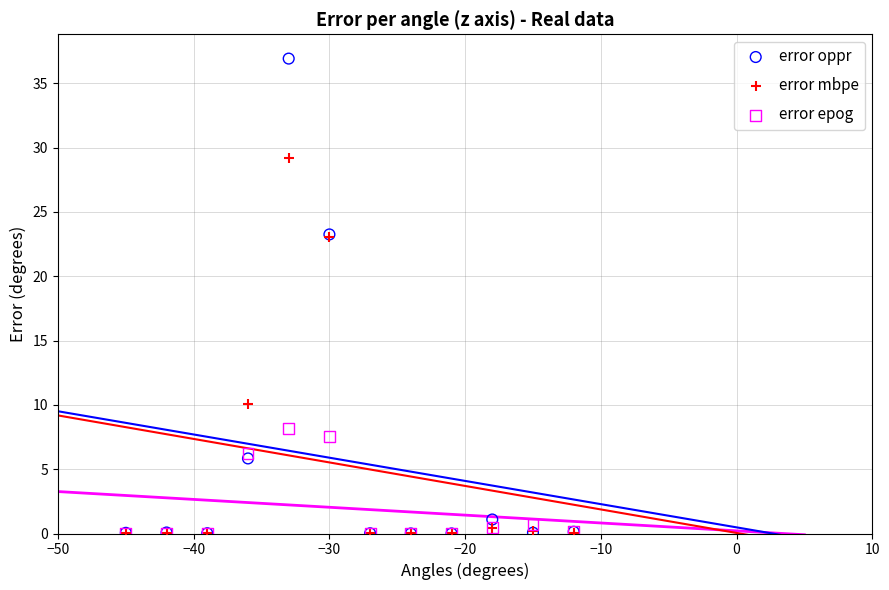

In the error mbpe series, what Y value is closest to 14?

10.0